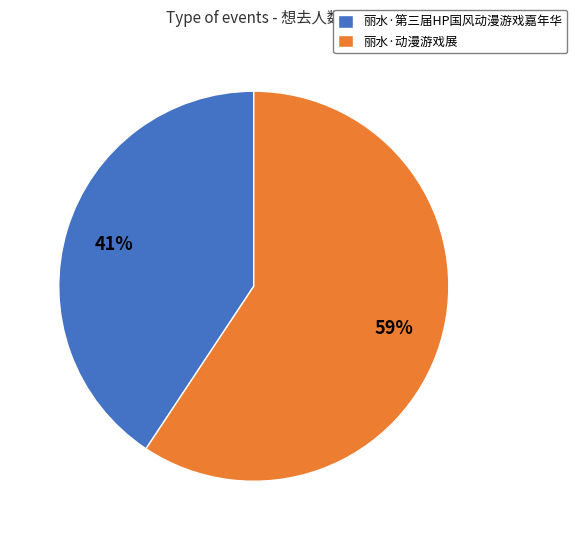

Which slice is the smallest?

丽水·第三届HP国风动漫游戏嘉年华